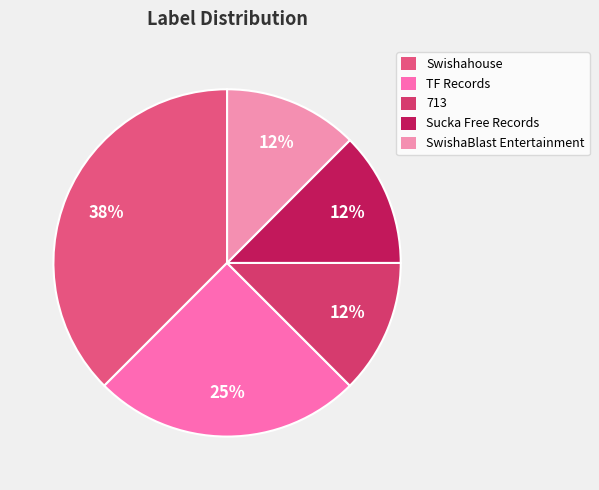

How many slices are in this pie chart?

5